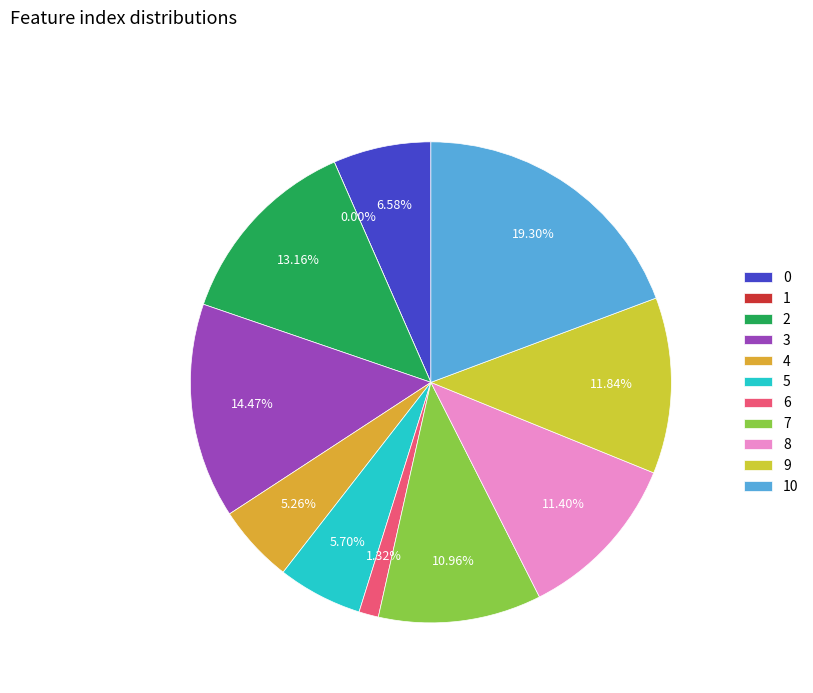

True or false: 7 accounts for 23% of the total.

False